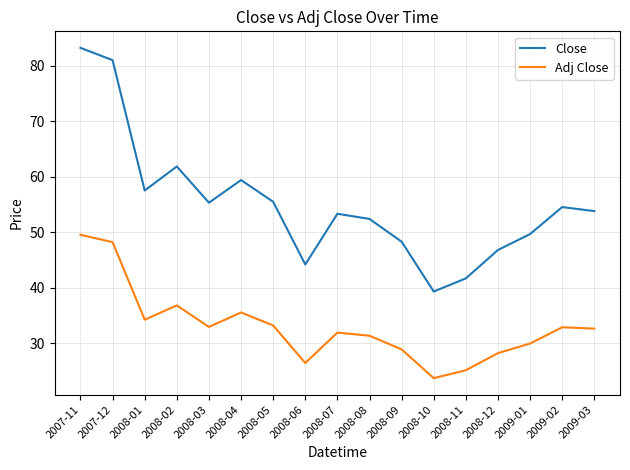

How many lines are shown in the chart?

2